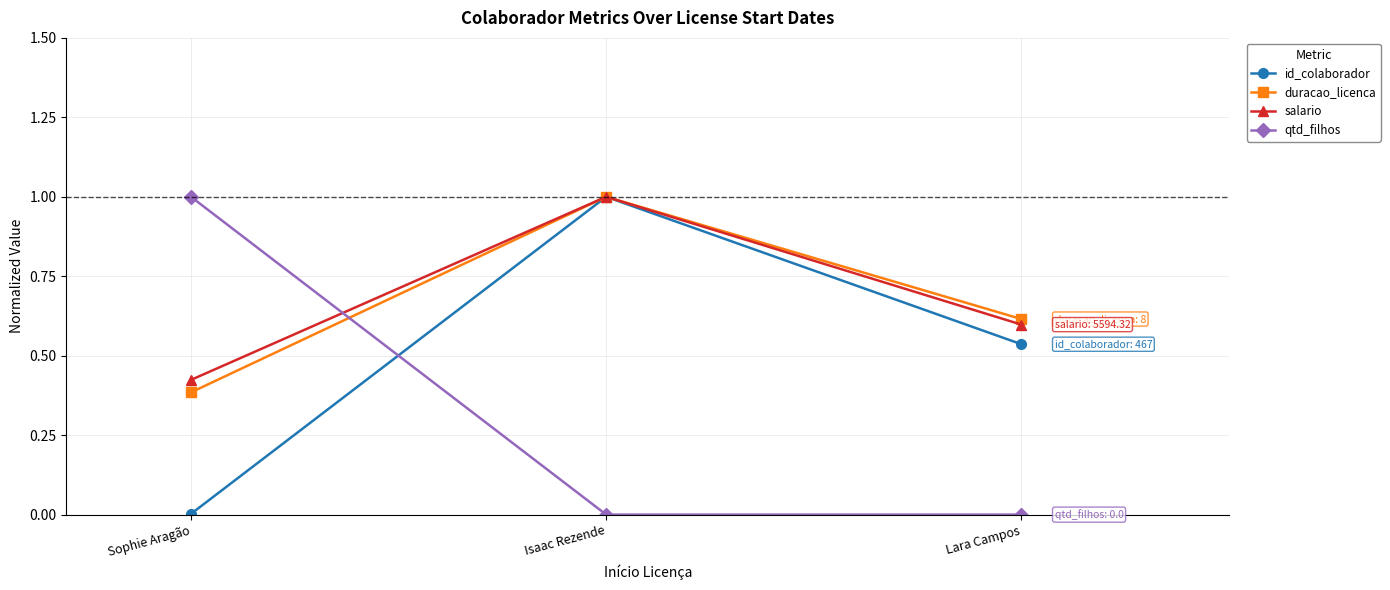

The value of duracao_licenca at Lara Campos is 0.6. True or false?

True